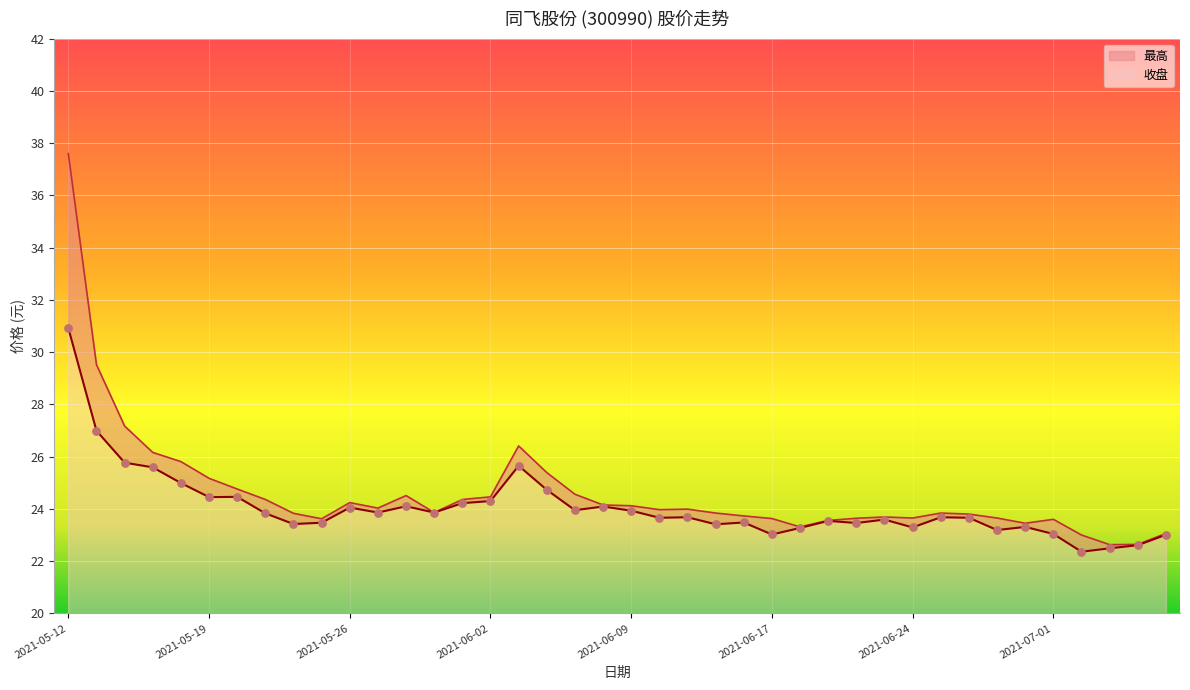

Which series has the largest total across all categories?

最高